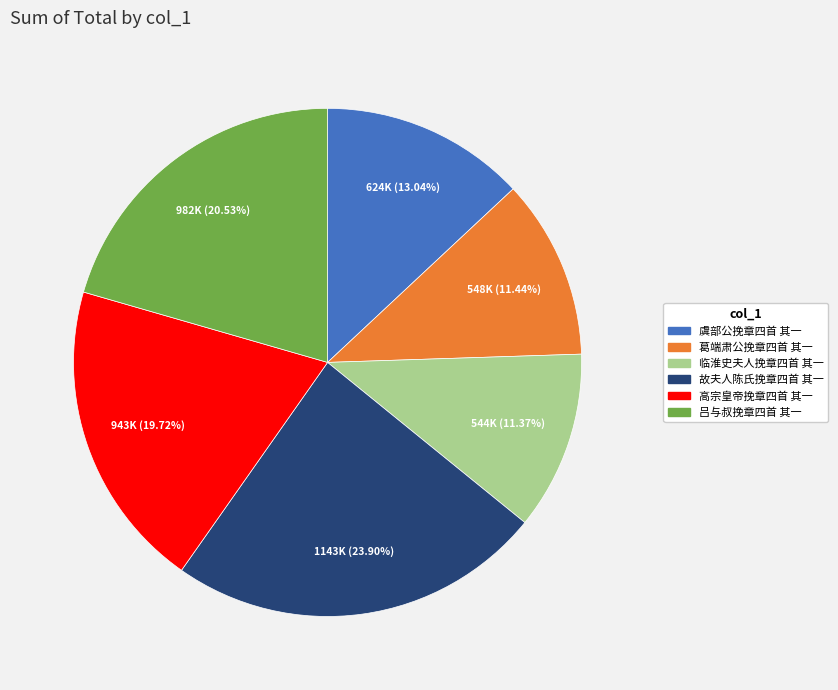

What is the ratio of the value at 临淮史夫人挽章四首 其一 to the value at 高宗皇帝挽章四首 其一?

0.6